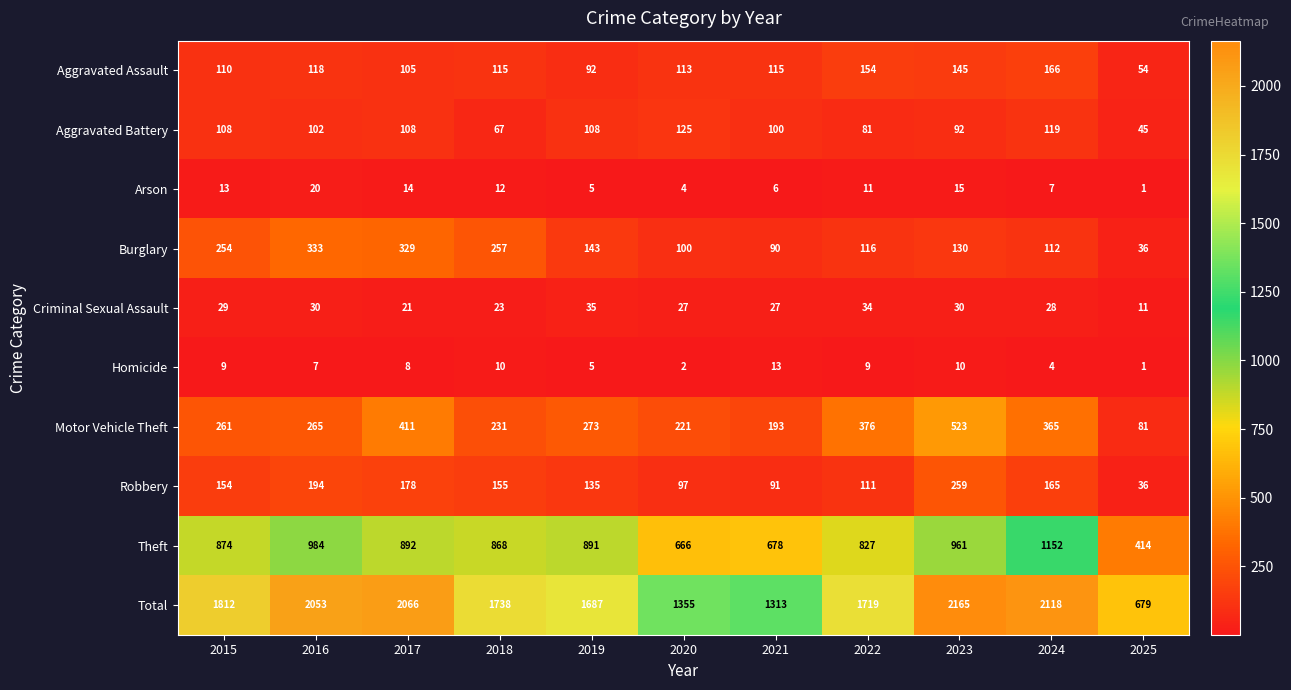

Read the Arson value at 2024, to the nearest 10.

10